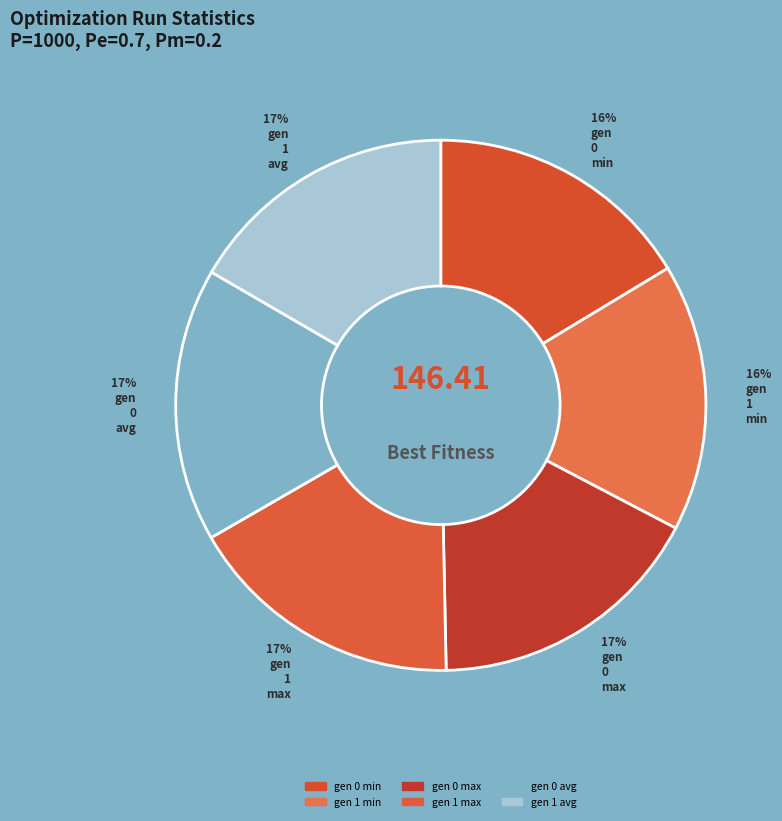

Count the number of slices in the pie.

6